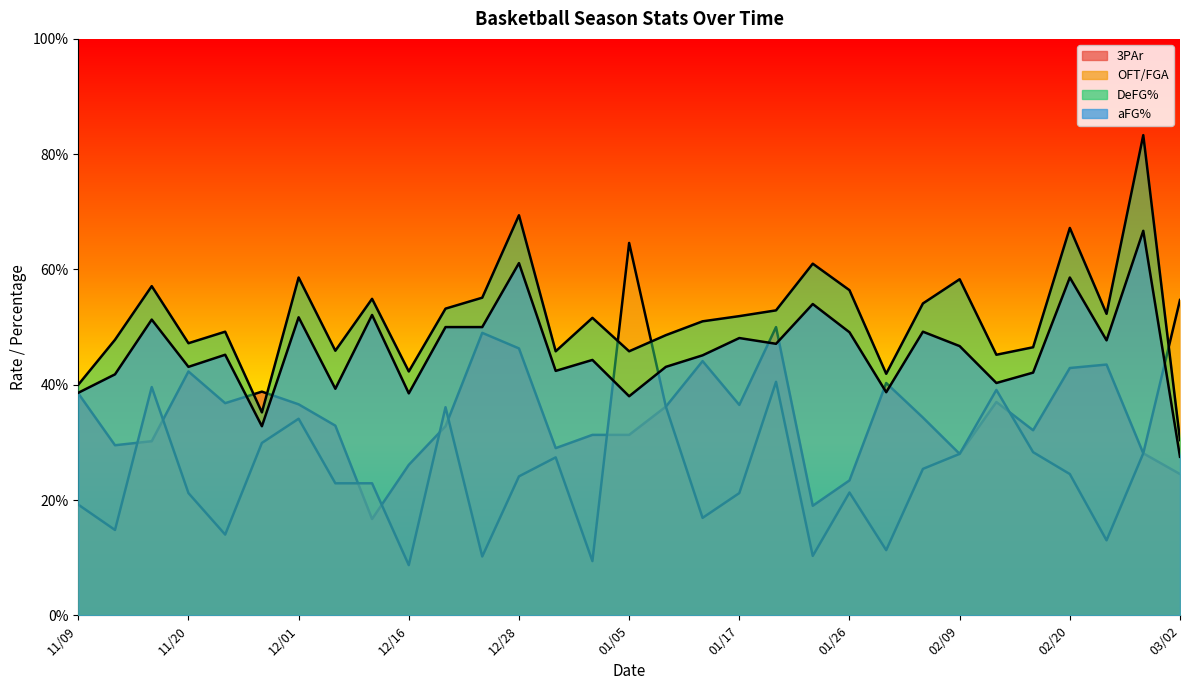

What is the value of the DeFG% point at the 8th from the left?

0.5